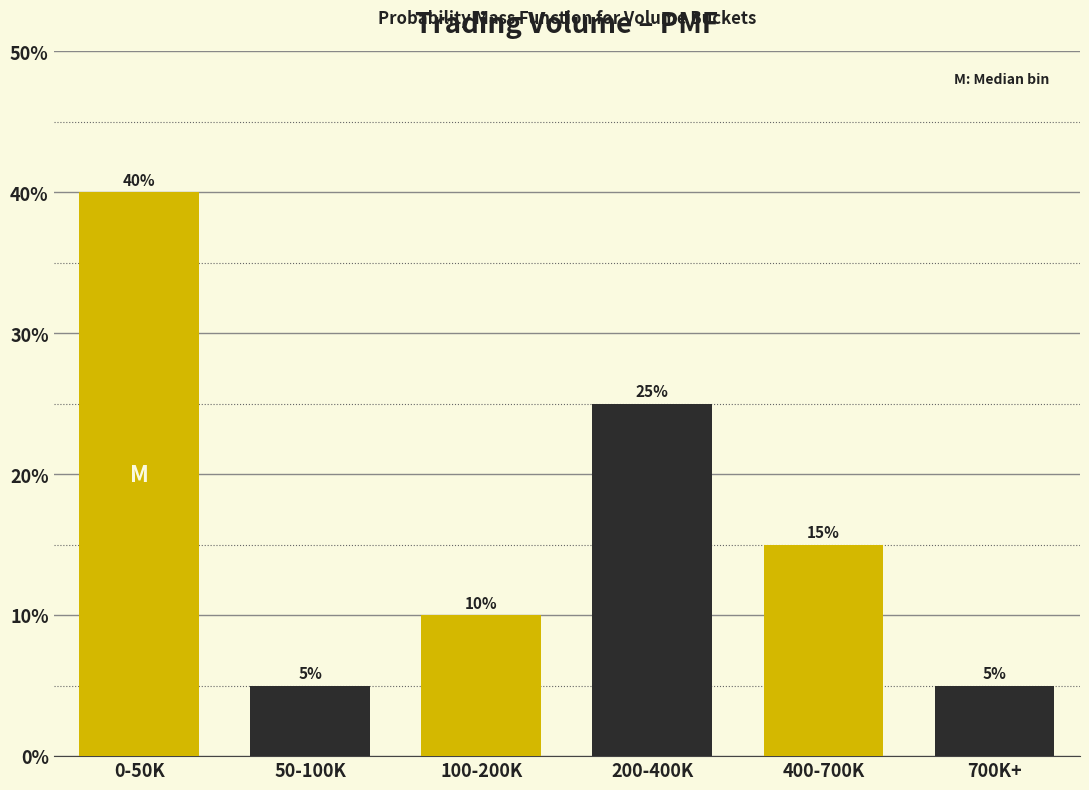

Reading left to right, transcribe all the data shown in this chart.

40	5	10	25	15	5